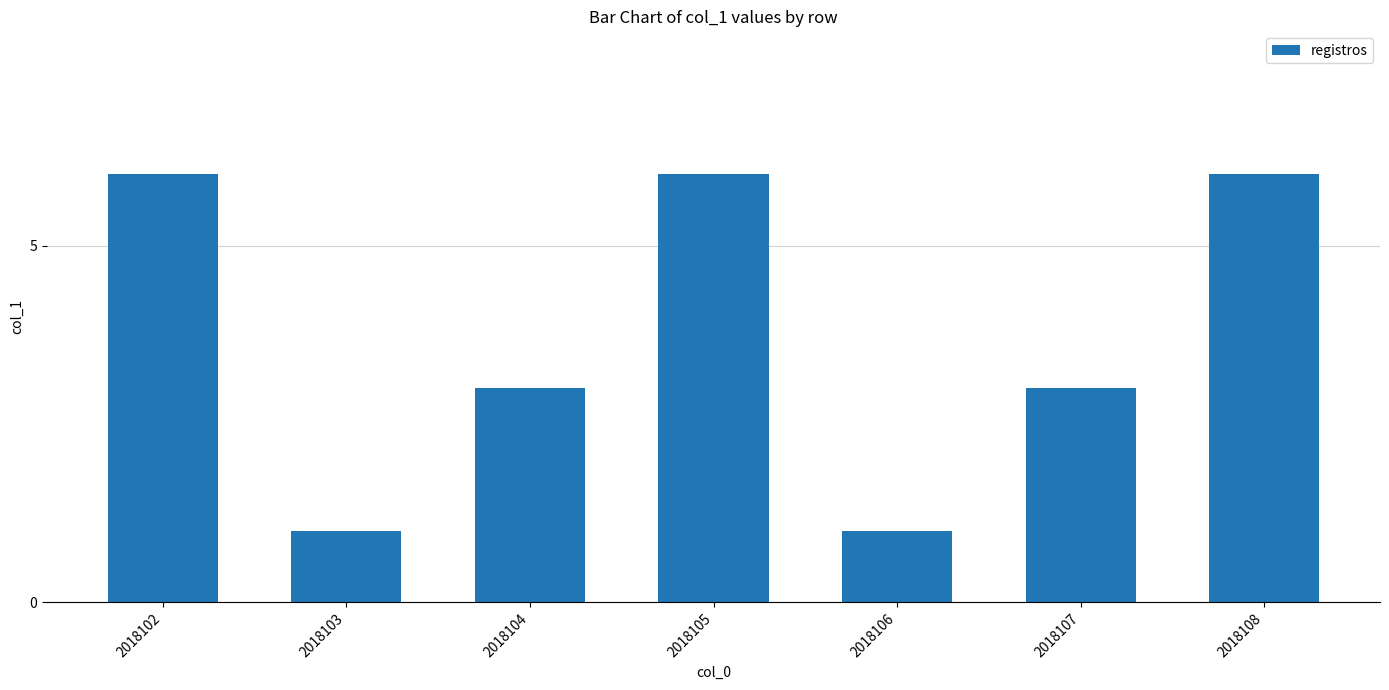

What is the value of the 5th bar from the left?

1